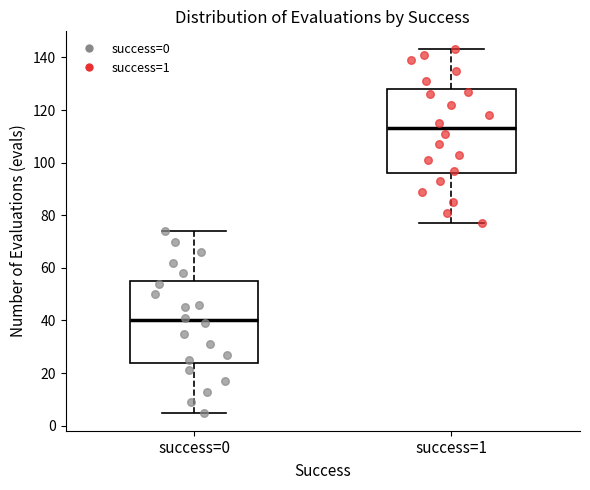

Reading left to right, transcribe this box plot: for each box, give where its median line is, the range the box spans, and where its two whiskers end, as read against the y-axis. The values are not printed on the chart, so give them approximately, as read against the axis.

success=0: median 40, box 24 to 56, whiskers 6 to 74
success=1: median 114, box 96 to 128, whiskers 78 to 144